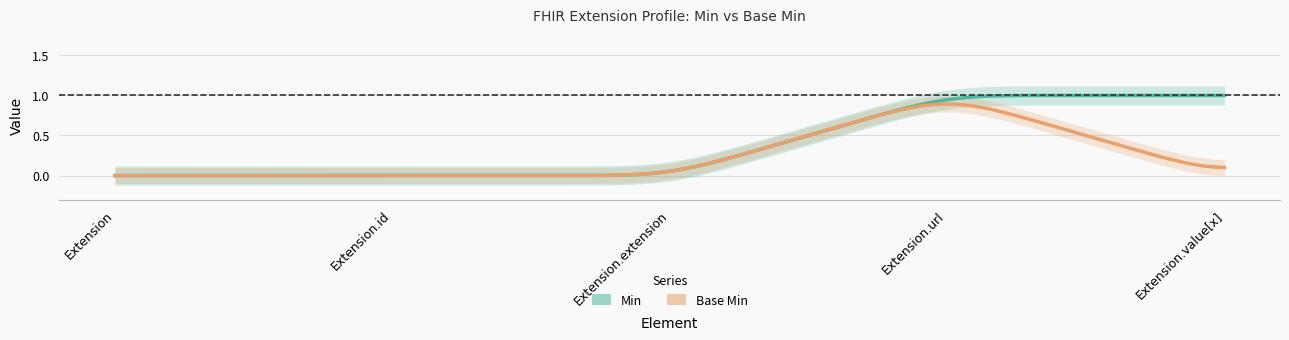

Reading left to right, what are all the values shown in this chart?

Min: 0	0	0	1	1
Base Min: 0	0	0	1	0